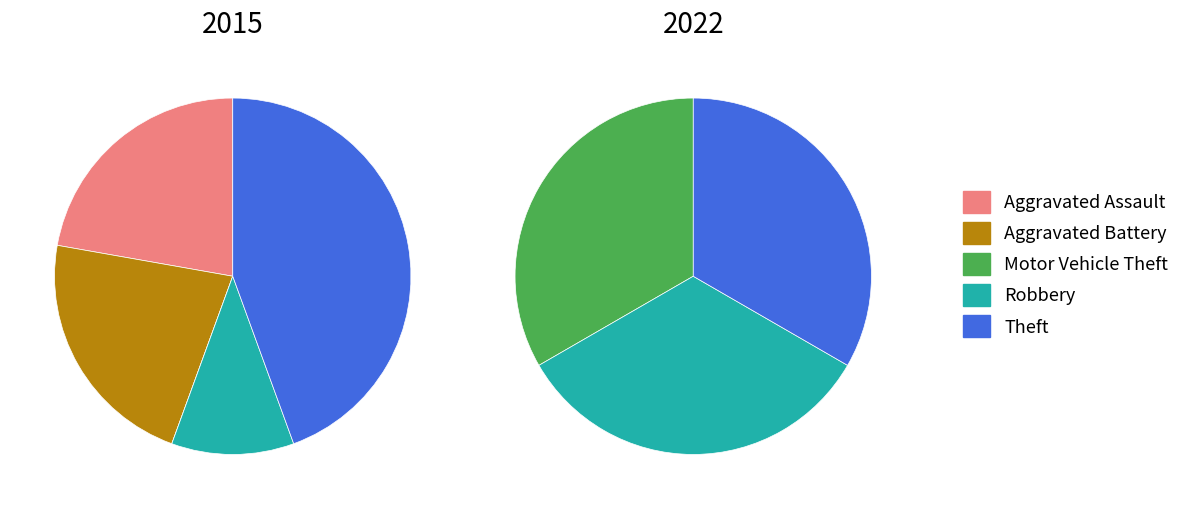

How much of the chart is everything except Aggravated Assault?

80.0%